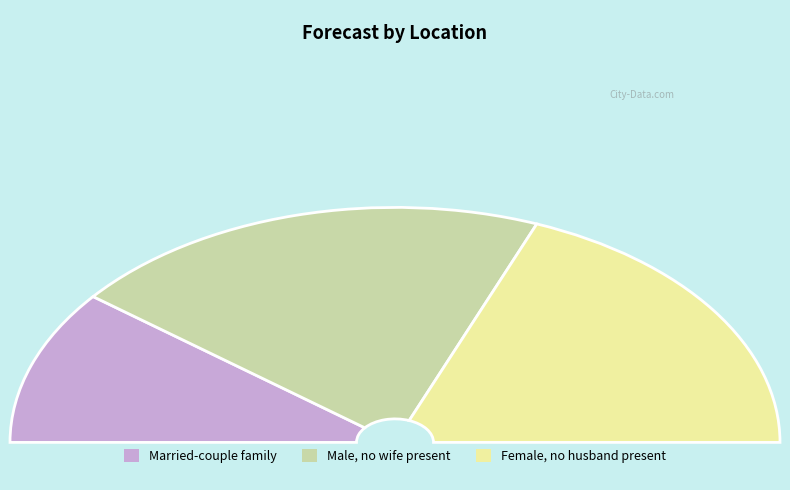

Count the number of slices in the pie.

9